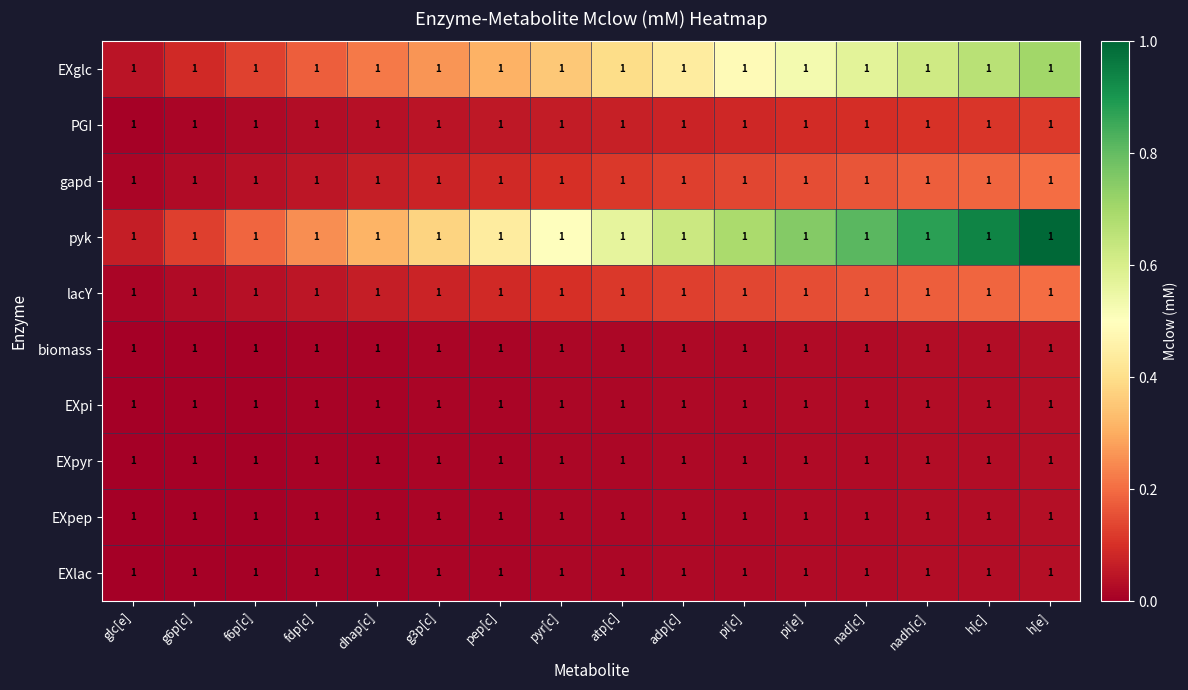

The PGI series shows 0.1 at dhap[c]. True or false?

False